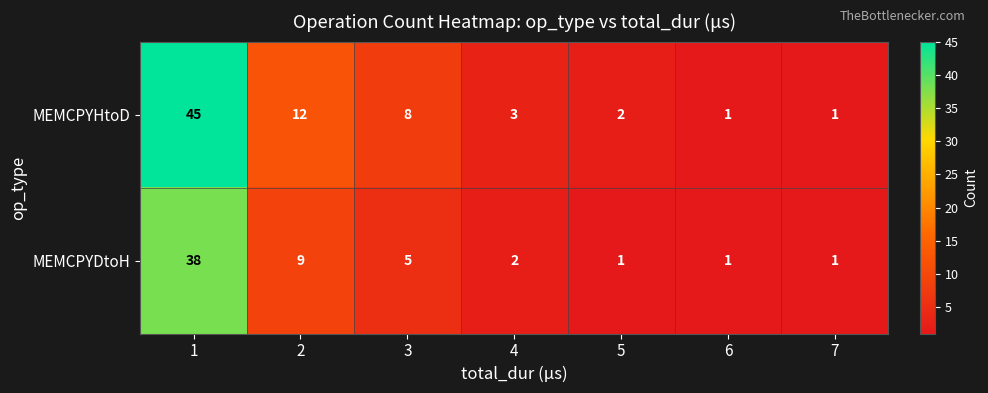

How many series are shown in this chart?

2